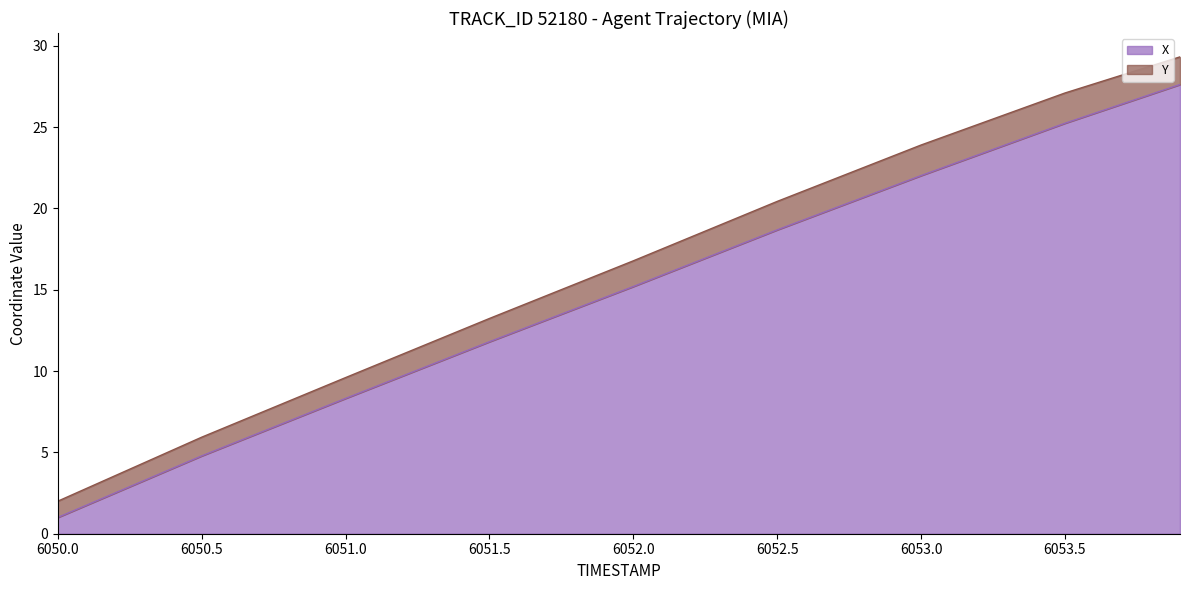

The chart shows a value of 15.2 at 6052.0. True or false?

True